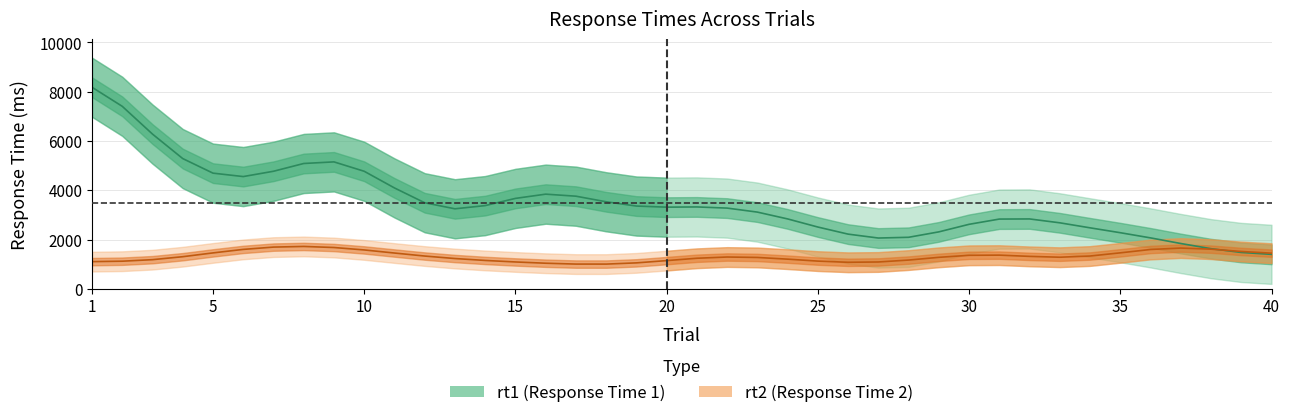

What are all the series names shown in the legend?

rt1, rt2